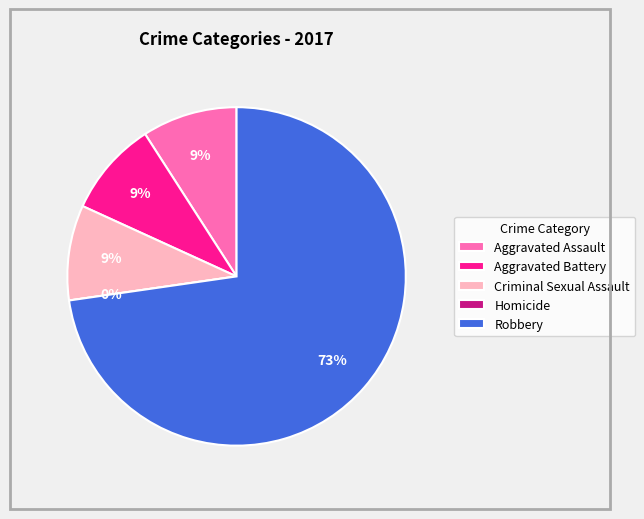

What is the total percentage of Criminal Sexual Assault and Robbery?

81.8%